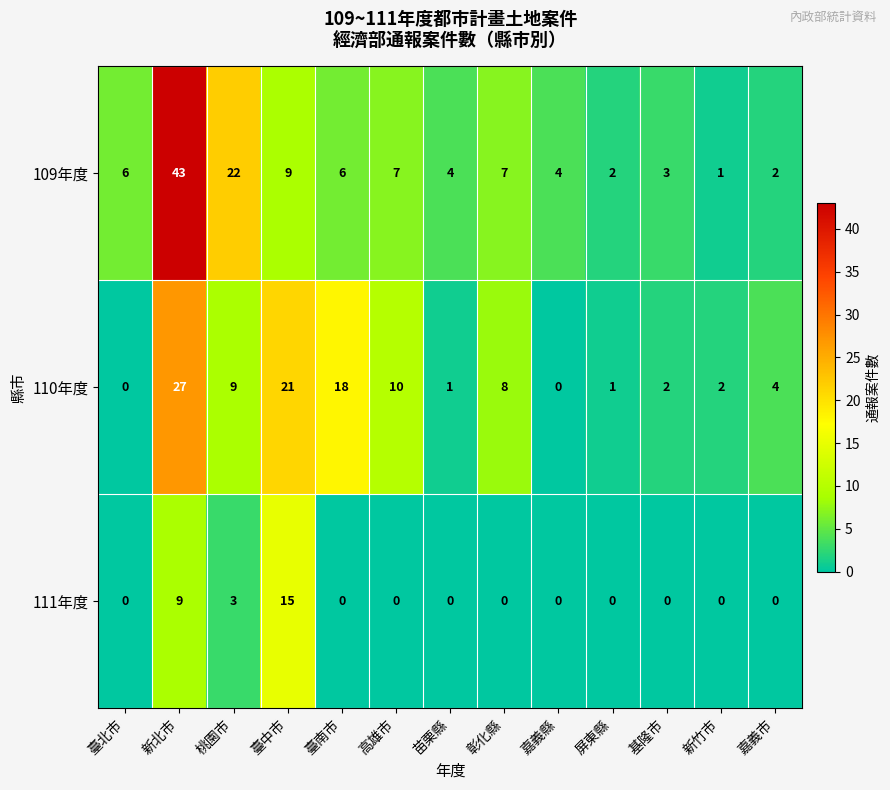

Where is 110年度 nearest to the value 13?

高雄市